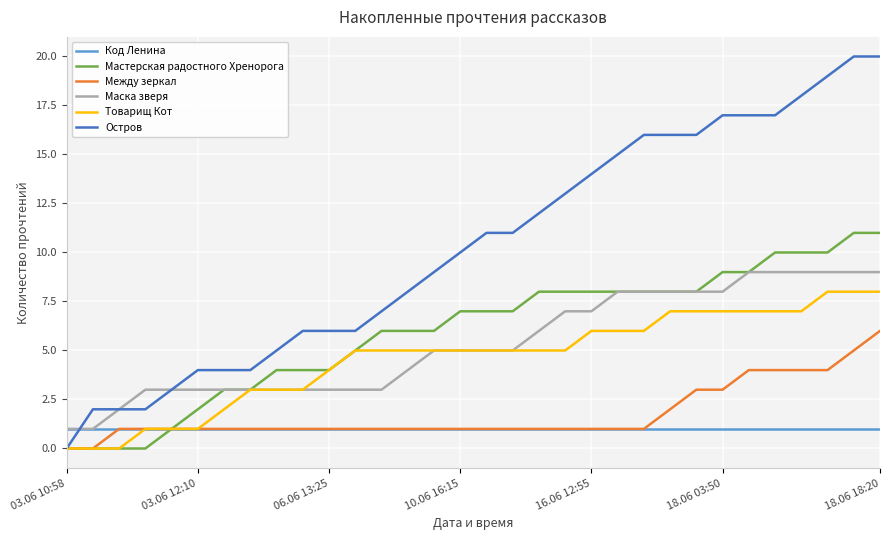

Which series has the largest total across all categories?

Остров